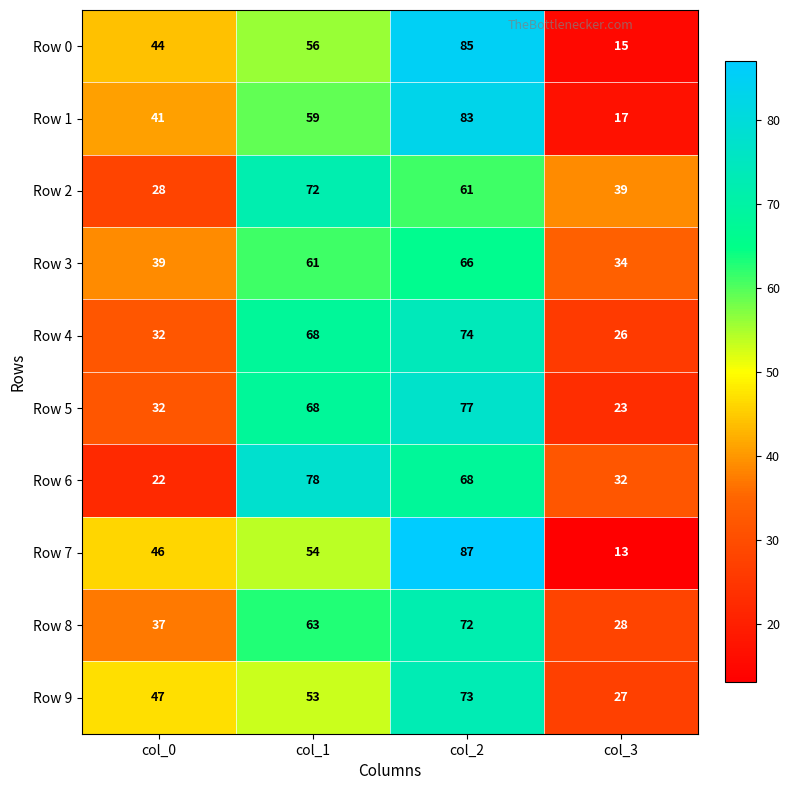

At which category is the sum across all series the highest?

col_2